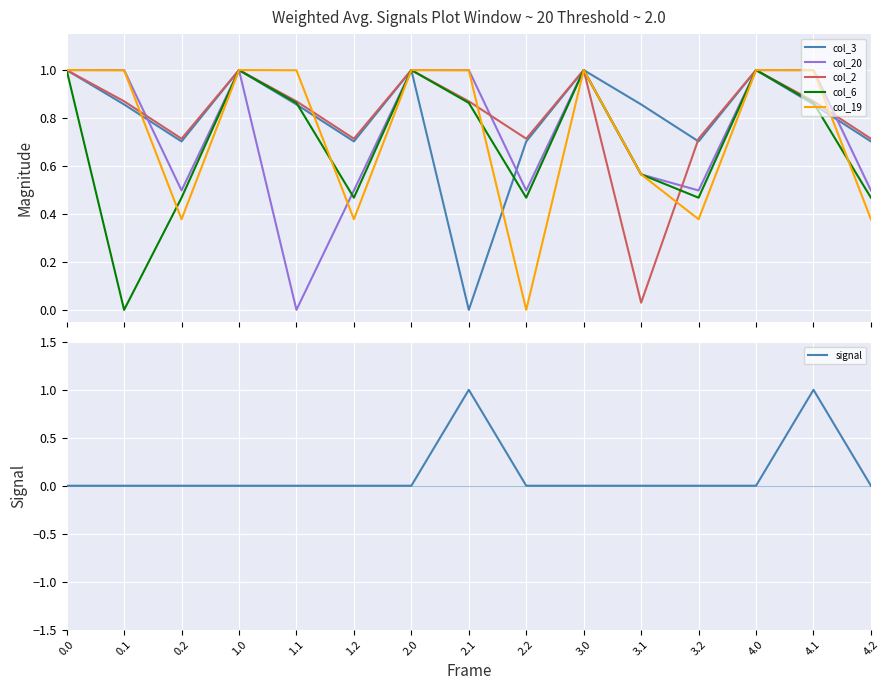

At which category is the sum across all series the highest?

4.1